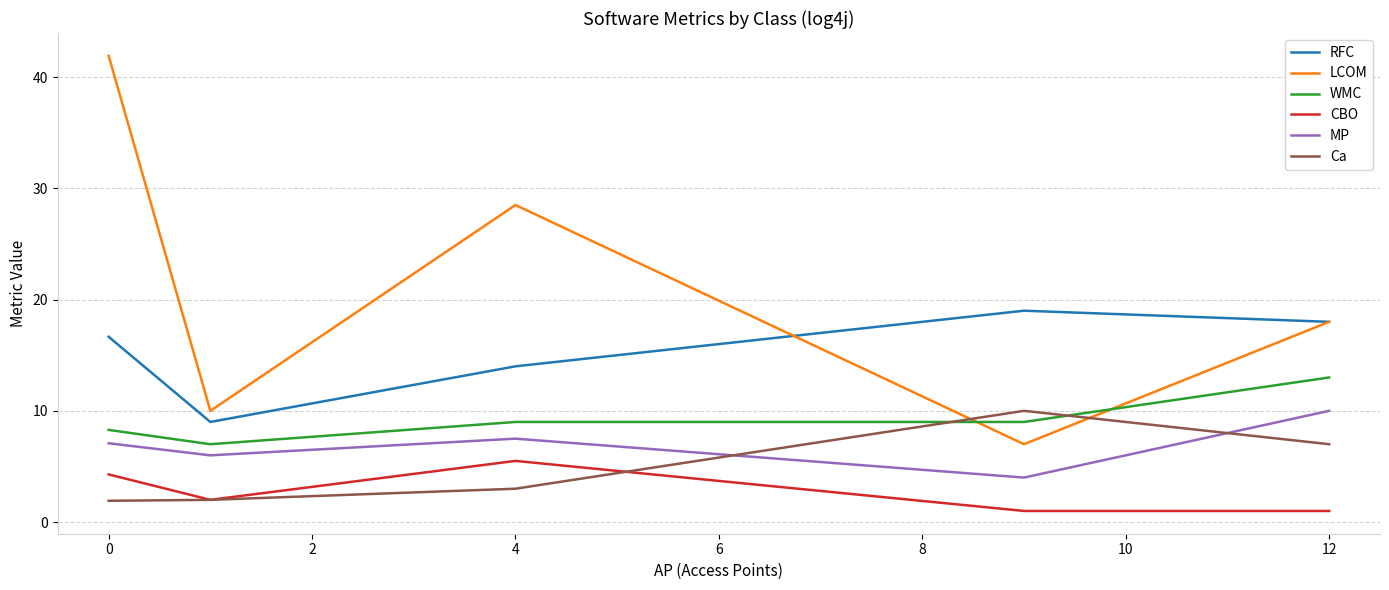

What is the maximum value shown in the chart?

41.9